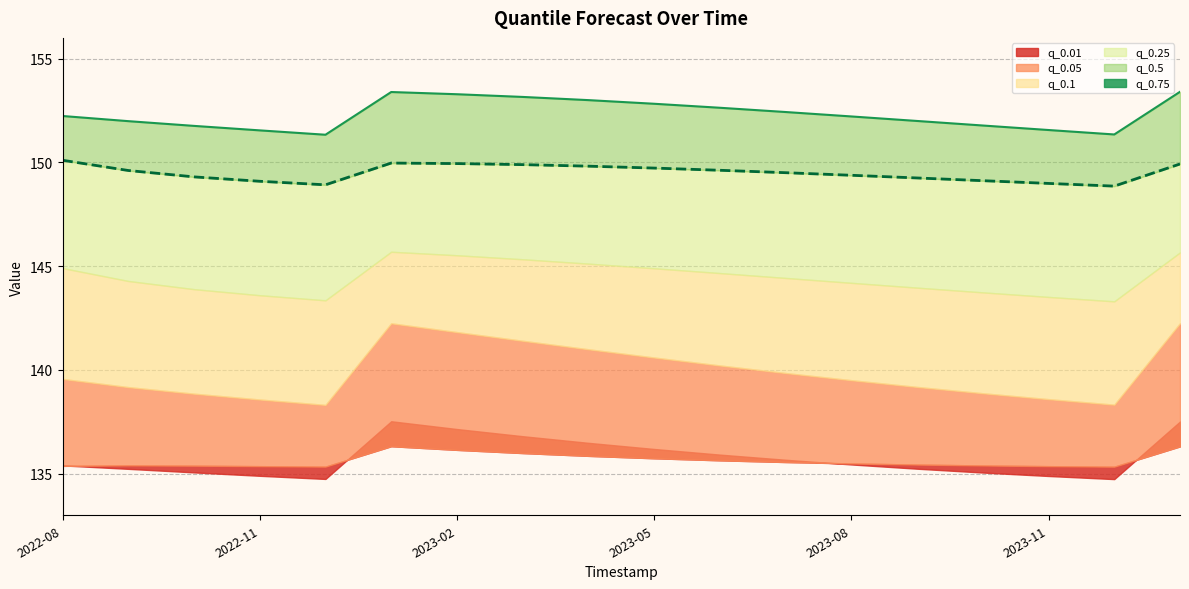

Is it true that the value at 8 is 153.0?

True